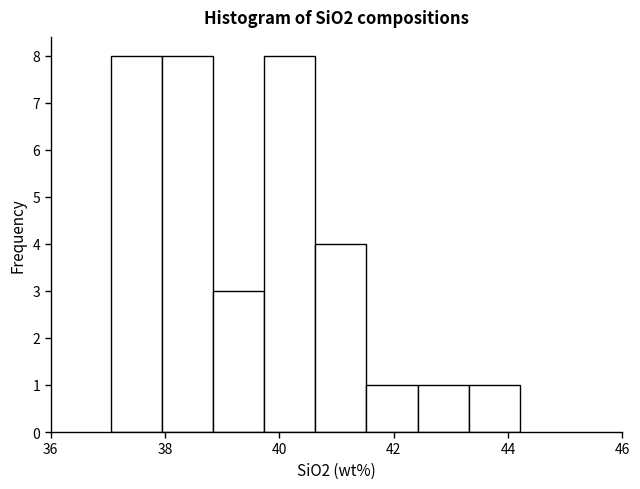

What is the height of the bar covering 43.4 to 44.2 on the x-axis? Neither the bar edges nor the heights are printed on the chart, so give them approximately, as read against the axes.

1